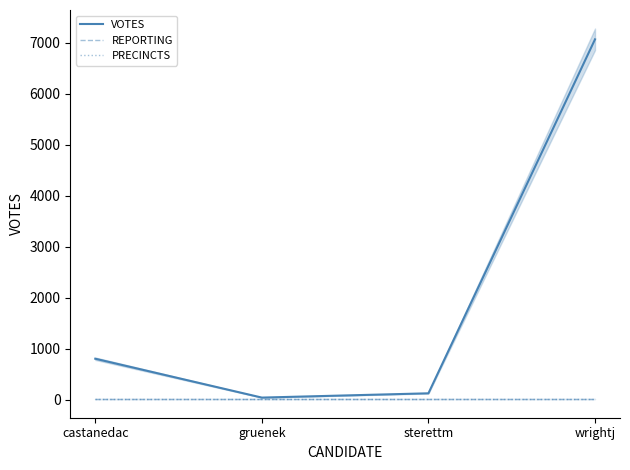

True or false: PRECINCTS and VOTES cross at least once.

False